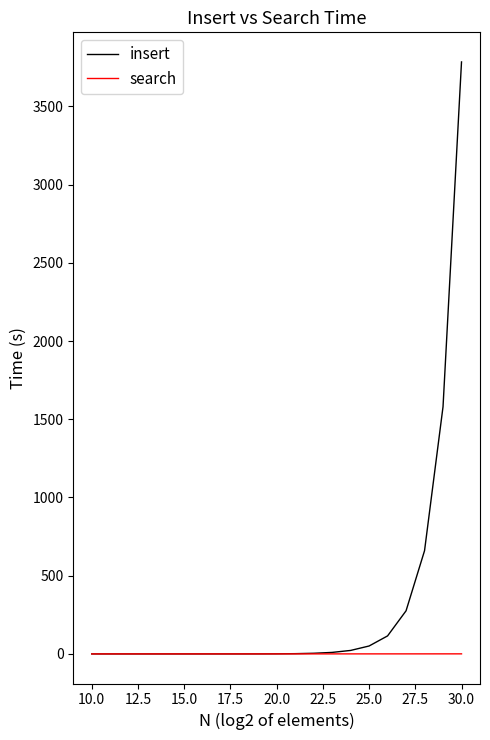

At how many categories does at least one series exceed 840?

2